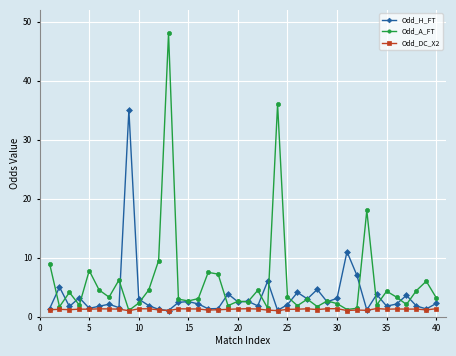

Rank the series by their maximum value, from lowest to highest.

Odd_DC_X2, Odd_H_FT, Odd_A_FT